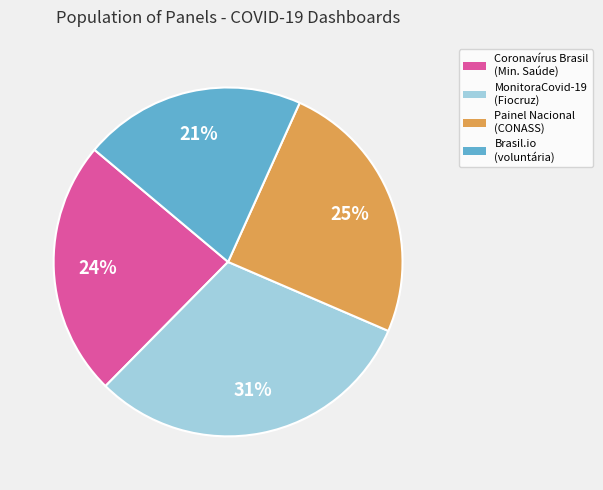

To the nearest percent, what is the average slice percentage?

25%